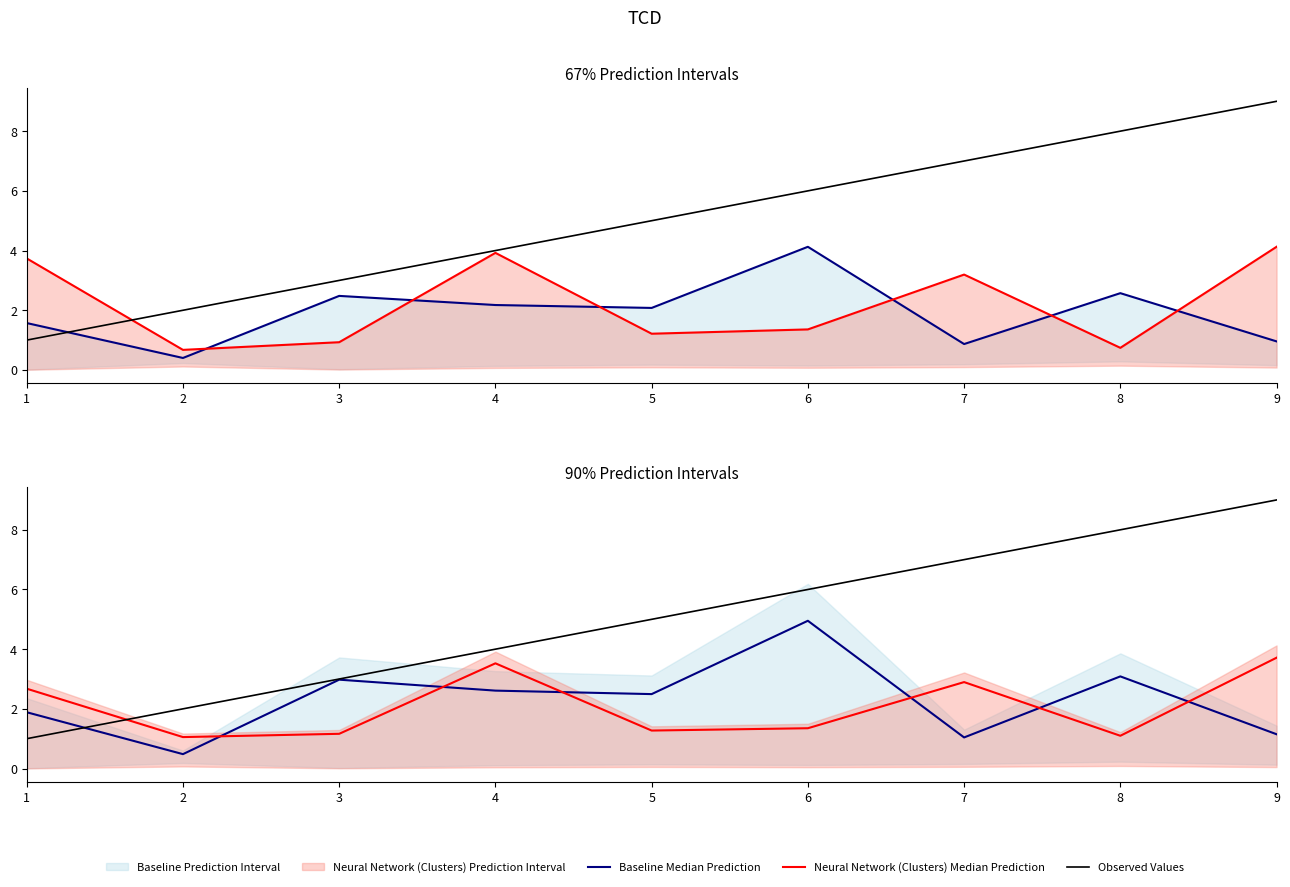

Which series has the largest range (max minus min)?

Observed Values